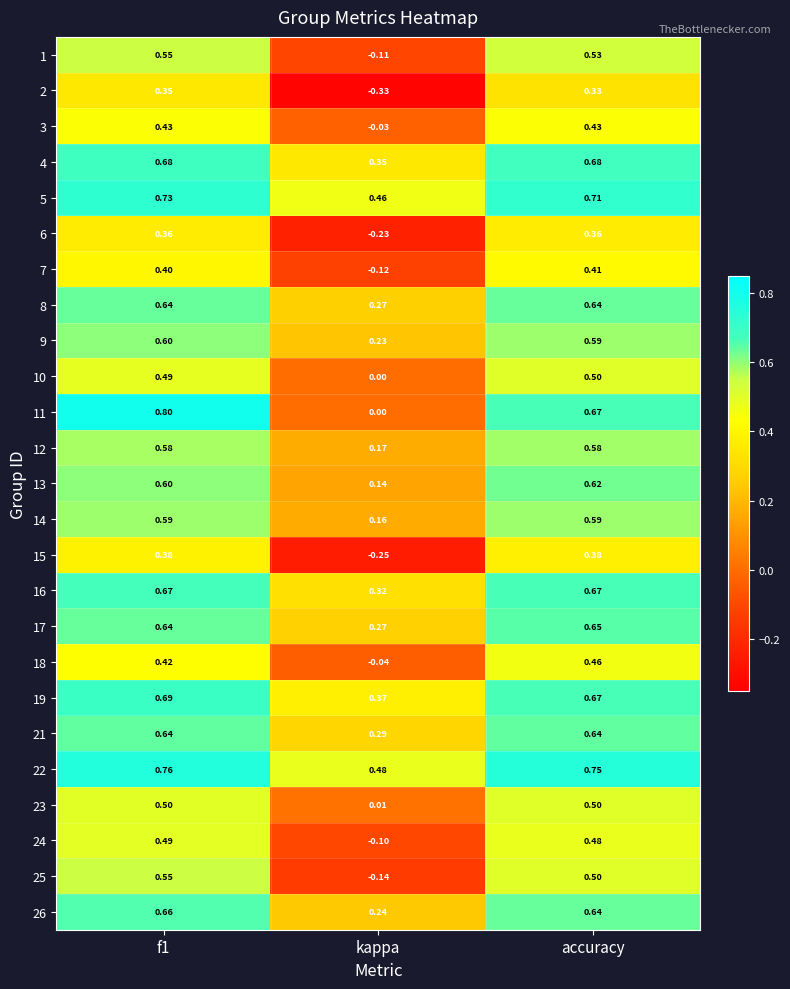

How many distinct data groups are displayed?

25